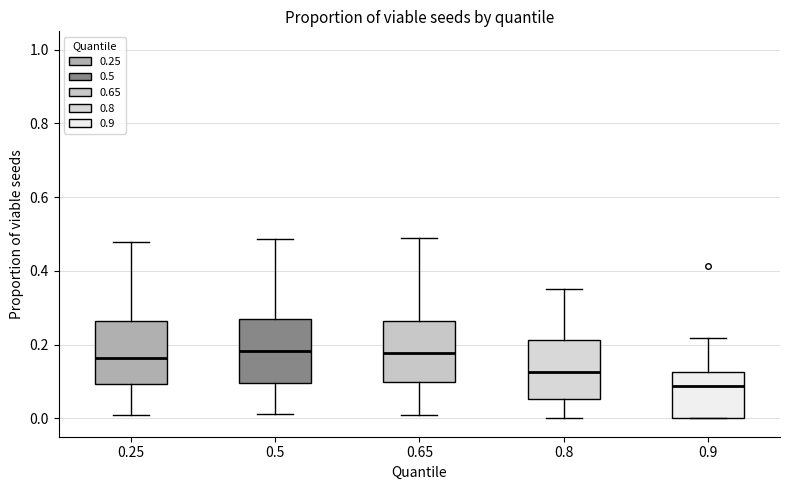

Reading left to right, read every box against the y-axis: the position of its median line, the range the box covers, and the ends of its whiskers. The values are not printed on the chart, so give them approximately, as read against the axis.

0.25: median 0.16, box 0.10 to 0.26, whiskers 0.02 to 0.48
0.5: median 0.18, box 0.10 to 0.26, whiskers 0.02 to 0.48
0.65: median 0.18, box 0.10 to 0.26, whiskers 0.00 to 0.48
0.8: median 0.12, box 0.06 to 0.22, whiskers 0.00 to 0.36
0.9: median 0.08, box 0.00 to 0.12, whiskers 0.00 to 0.22